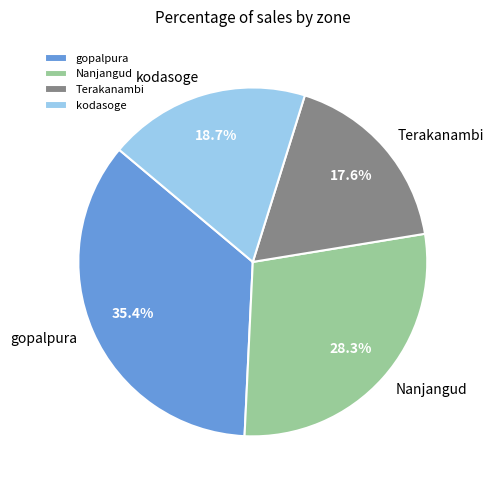

To the nearest percent, what is the average slice percentage?

25%